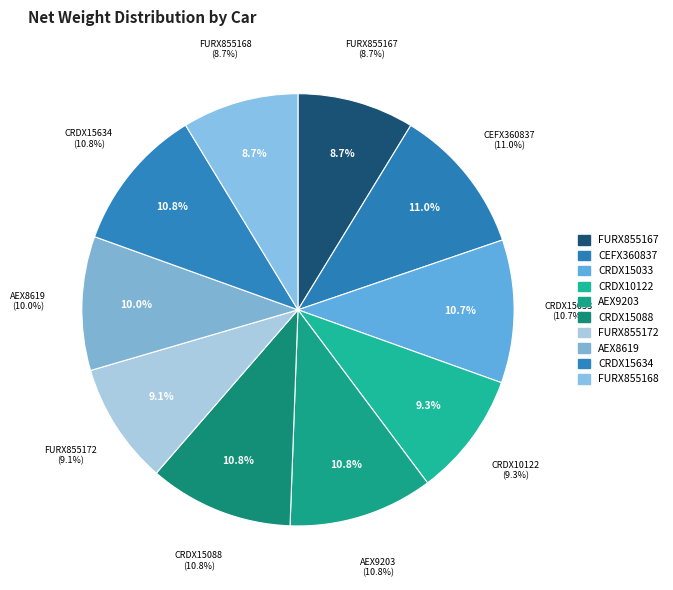

Approximately how many times larger is the value at AEX8619 compared to FURX855167?

1.1